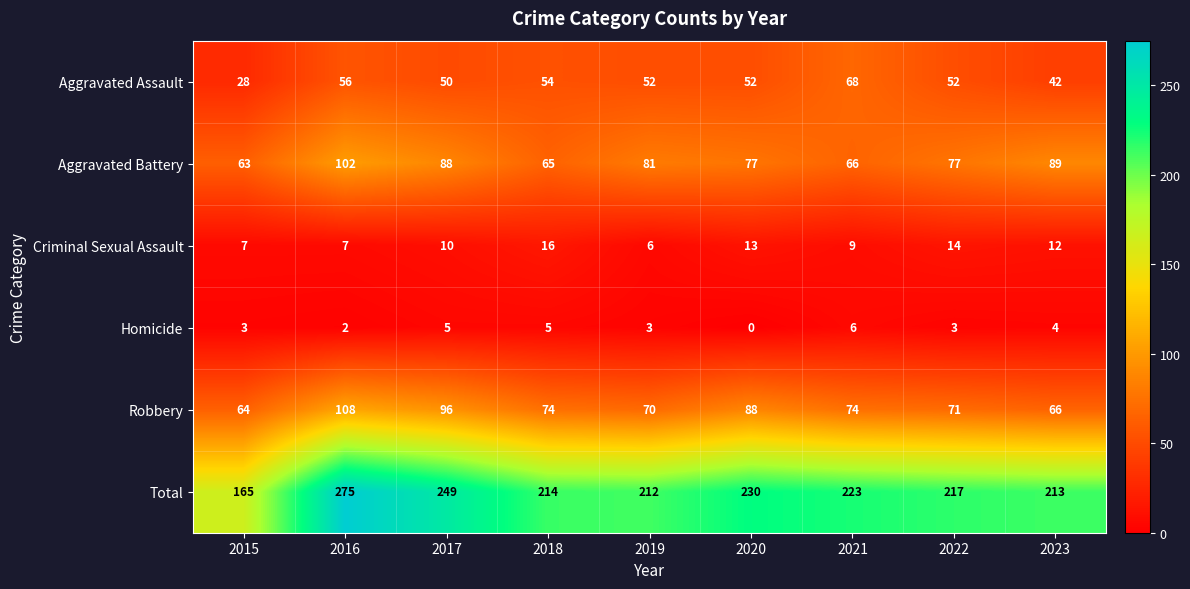

What is the total value across all series at 2016?

550